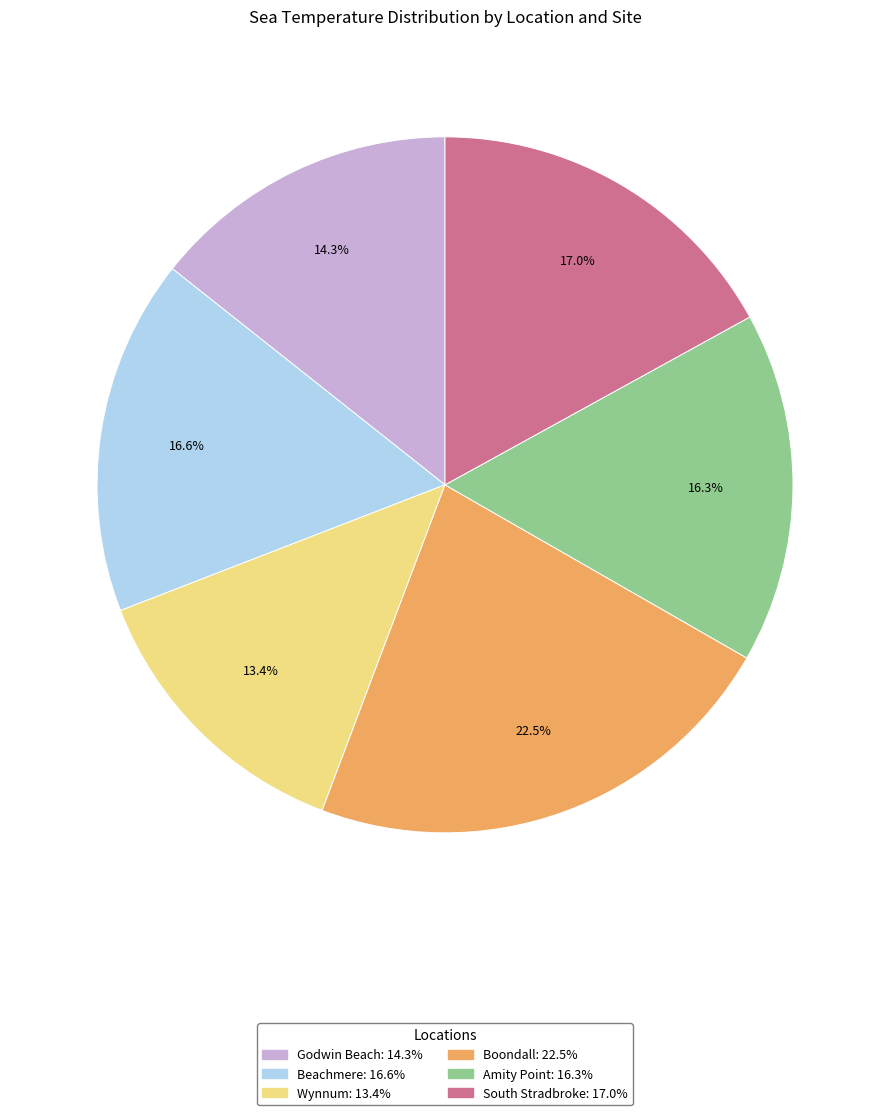

How many segments does this pie chart have?

6